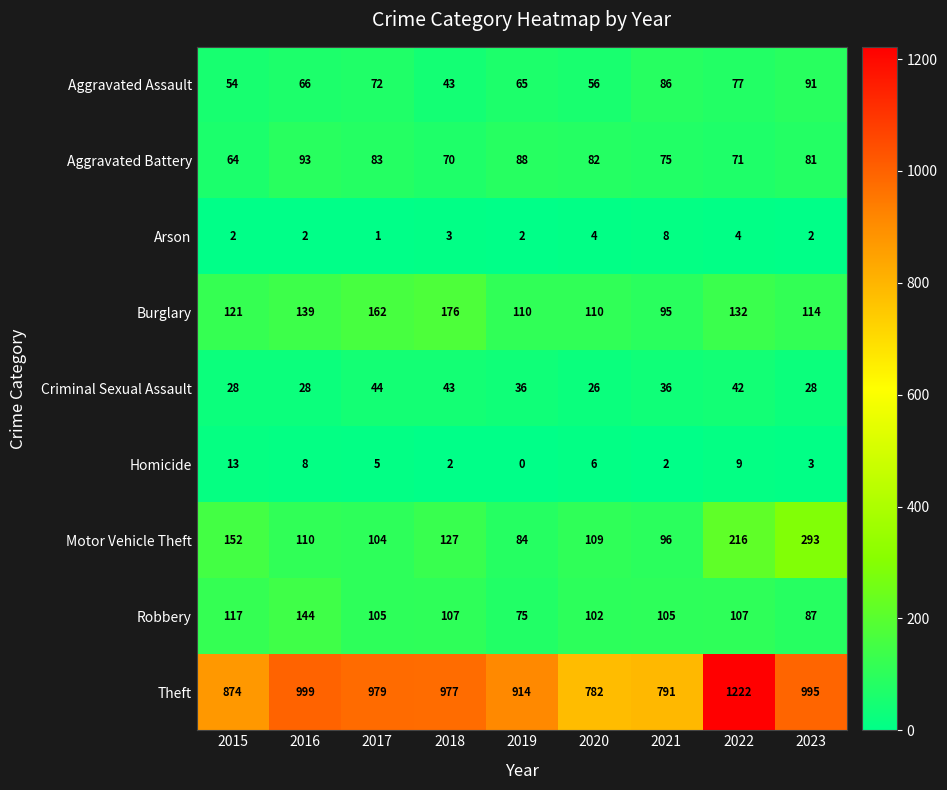

Count the Arson values in the range 2 to 4.

7